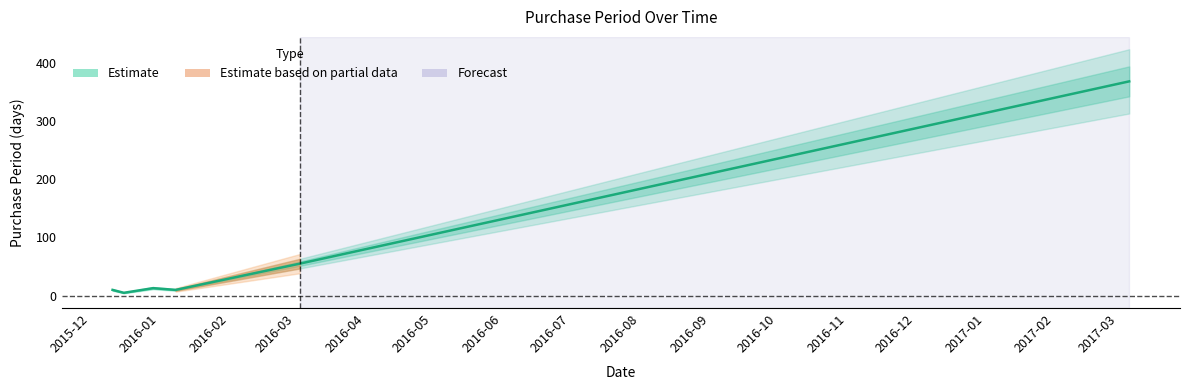

Reading left to right, transcribe all the data shown in this chart.

10	5	13	10	55	368